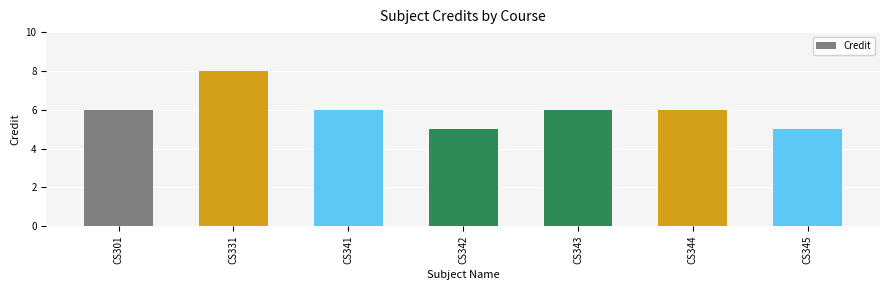

Which label corresponds to the largest value in the chart?

CS331